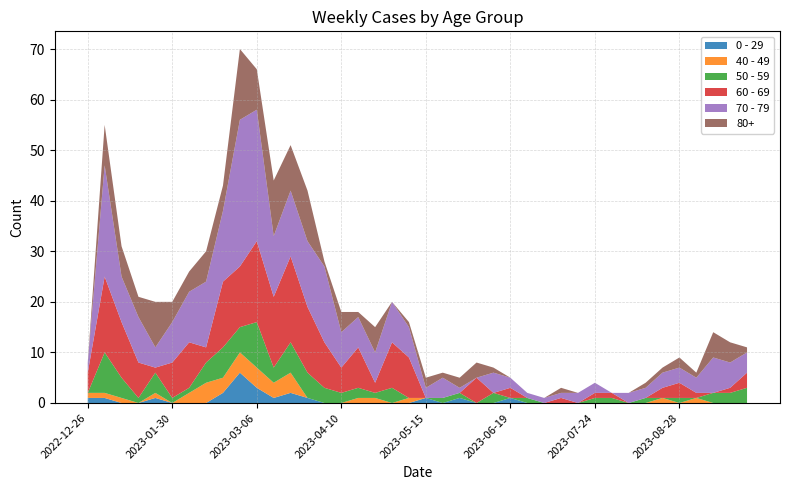

Reading right to left, transcribe all the data shown in this chart.

0 - 29: 0	0	0	0	0	0	0	0	0	0	0	0	0	0	1	0	0	1	0	1	0	0	0	0	0	0	1	2	1	3	6	2	0	0	0	1	0	0	1	1
40 - 49: 0	0	0	1	0	1	0	0	0	0	0	0	0	0	0	0	0	0	0	0	1	0	1	1	0	0	0	4	3	4	4	3	4	2	0	1	0	1	1	1
50 - 59: 3	2	2	0	1	0	1	0	1	1	0	0	0	1	0	2	0	1	1	0	0	3	1	2	2	3	5	6	3	9	5	6	4	1	1	4	1	4	8	0
60 - 69: 3	1	0	1	3	2	0	0	1	1	0	1	0	0	2	0	5	0	0	0	8	9	2	8	5	9	13	17	14	16	12	13	3	9	7	1	7	11	15	4
70 - 79: 4	5	7	3	3	3	2	2	0	2	2	1	1	1	2	4	0	1	4	2	6	8	6	6	7	15	13	13	12	26	29	14	13	10	8	4	9	9	22	2
80+: 1	4	5	1	2	1	1	0	0	0	0	1	0	0	0	1	3	2	1	2	1	0	5	1	4	1	10	9	11	8	14	5	6	4	4	9	4	6	8	0